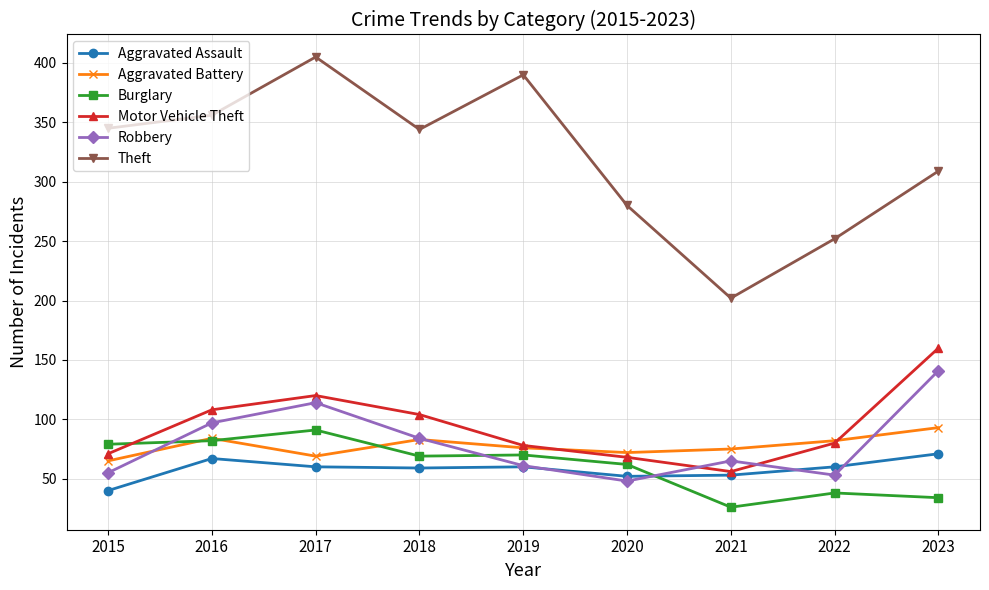

How many interior local peaks does the Motor Vehicle Theft series have?

1